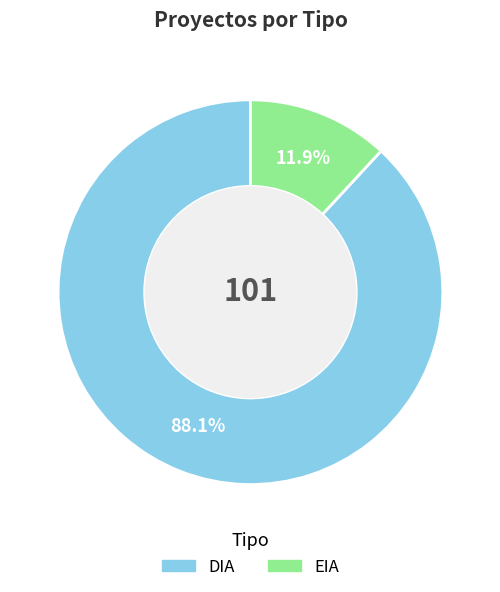

True or false: DIA accounts for 96% of the total.

False